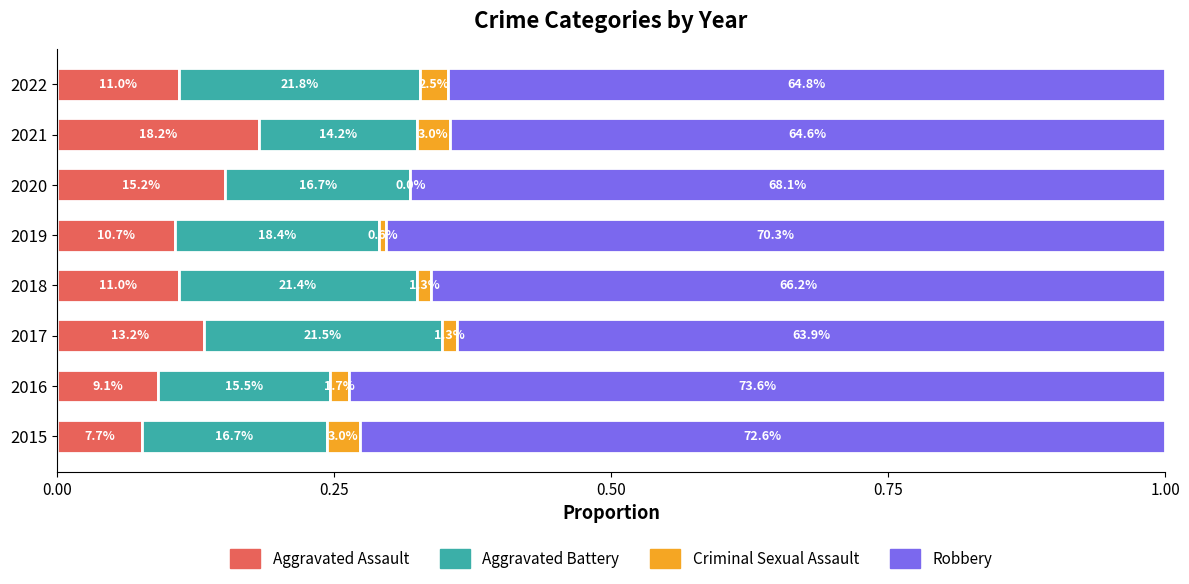

What are all the series names shown in the legend?

Aggravated Assault, Aggravated Battery, Criminal Sexual Assault, Robbery